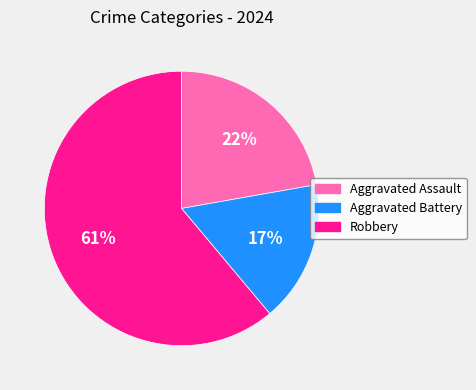

What is the majority slice?

Robbery